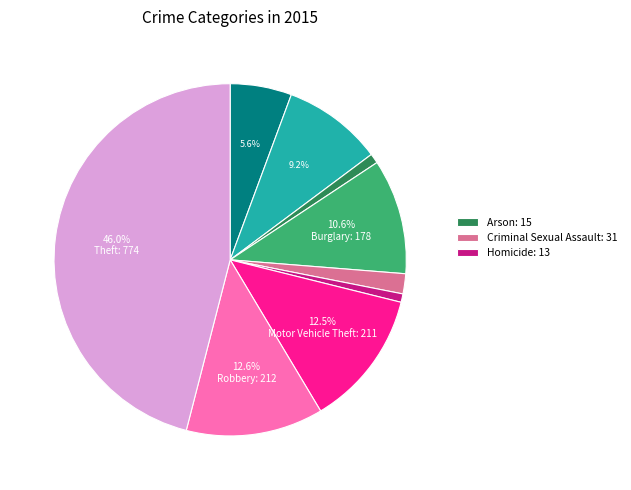

How many segments does this pie chart have?

9